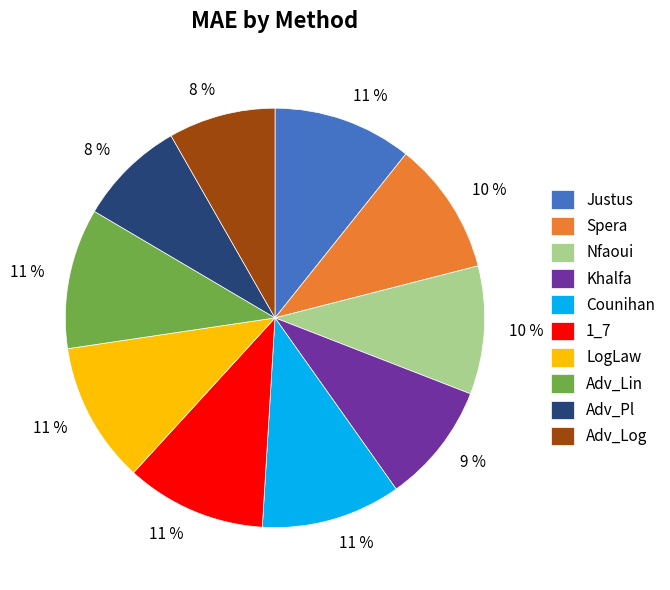

What percentage is the Adv_Pl slice, to the nearest percent?

8%